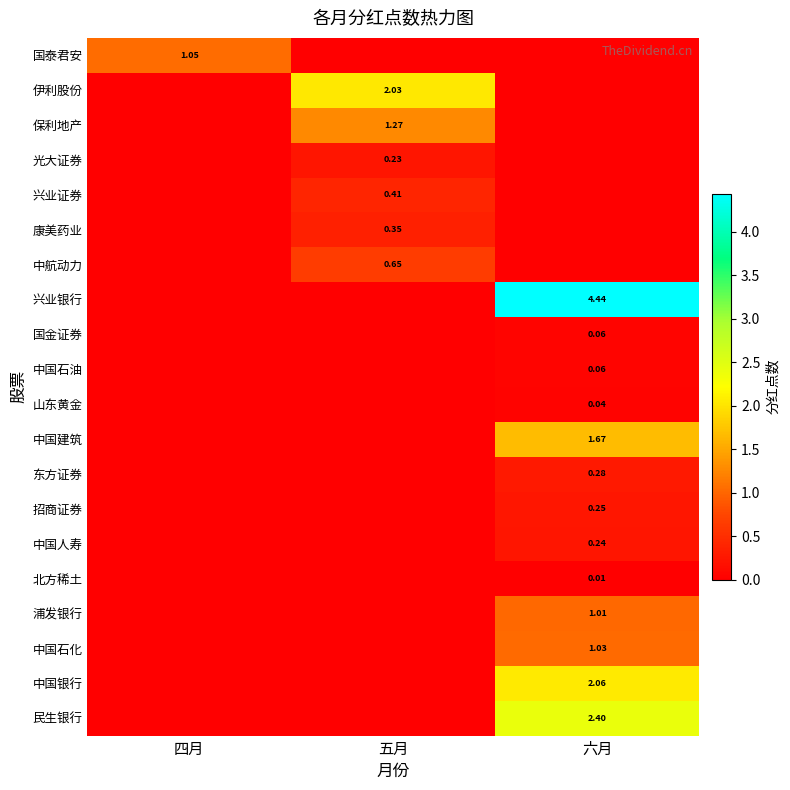

Rank the series by their maximum value, from lowest to highest.

北方稀土, 山东黄金, 中国石油, 国金证券, 光大证券, 中国人寿, 招商证券, 东方证券, 康美药业, 兴业证券, 中航动力, 浦发银行, 中国石化, 国泰君安, 保利地产, 中国建筑, 伊利股份, 中国银行, 民生银行, 兴业银行